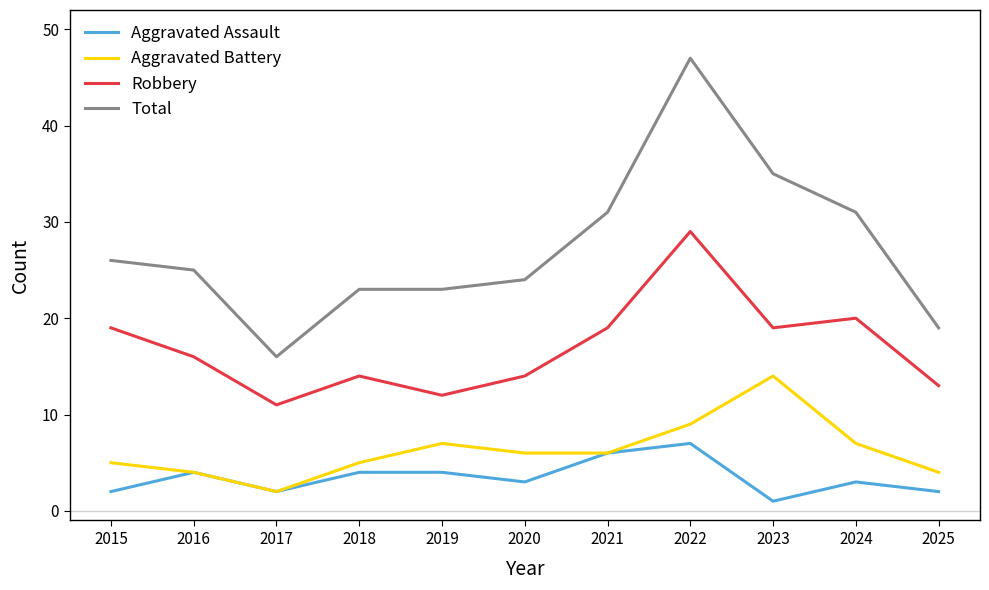

Which category has the lowest value across all series?

2023